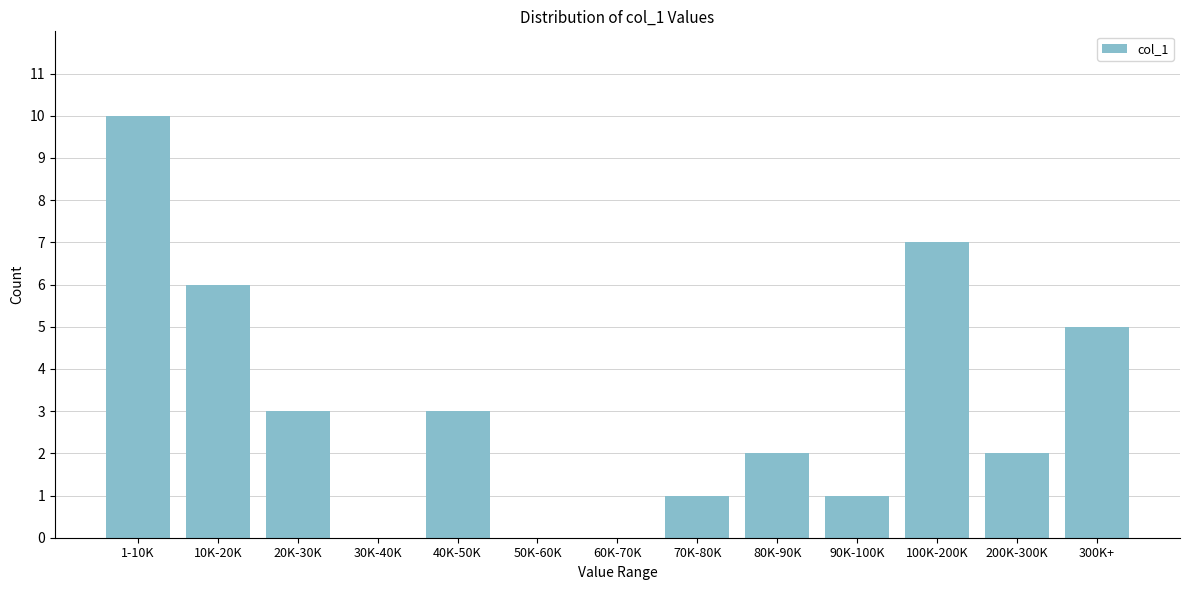

Reading left to right, extract all data points from this chart.

1-10K=10	10K-20K=6	20K-30K=3	30K-40K=0	40K-50K=3	50K-60K=0	60K-70K=0	70K-80K=1	80K-90K=2	90K-100K=1	100K-200K=7	200K-300K=2	300K+=5